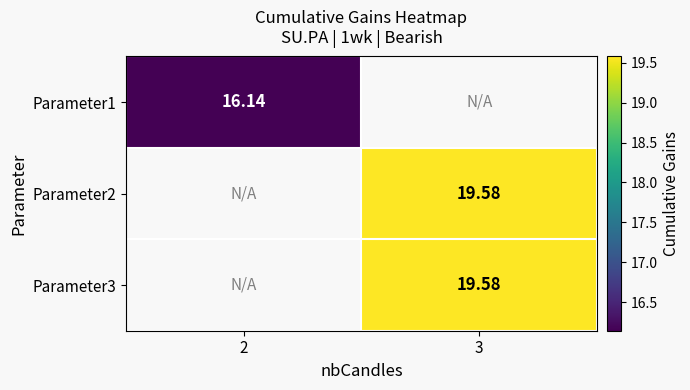

What is the greatest value displayed?

19.6